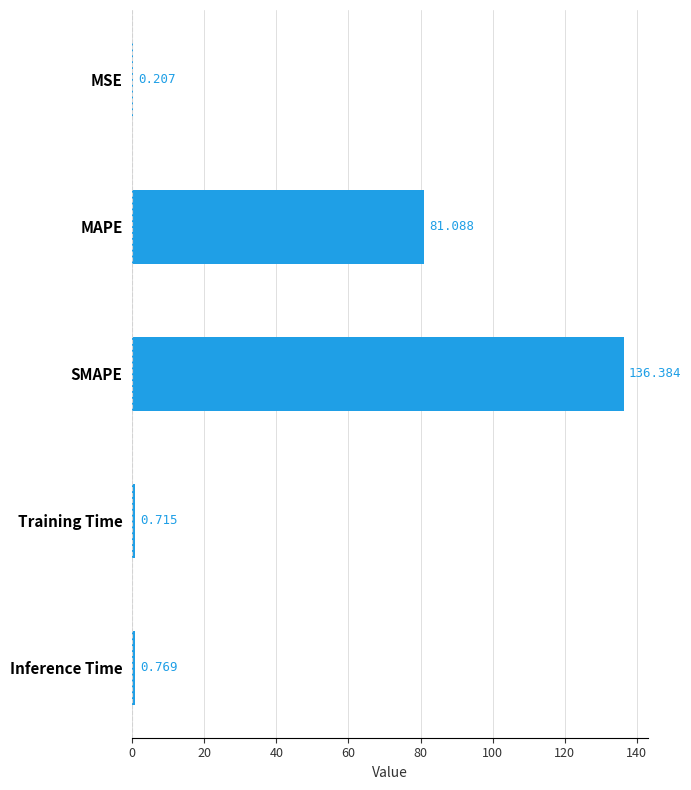

Are the bars horizontal?

Yes